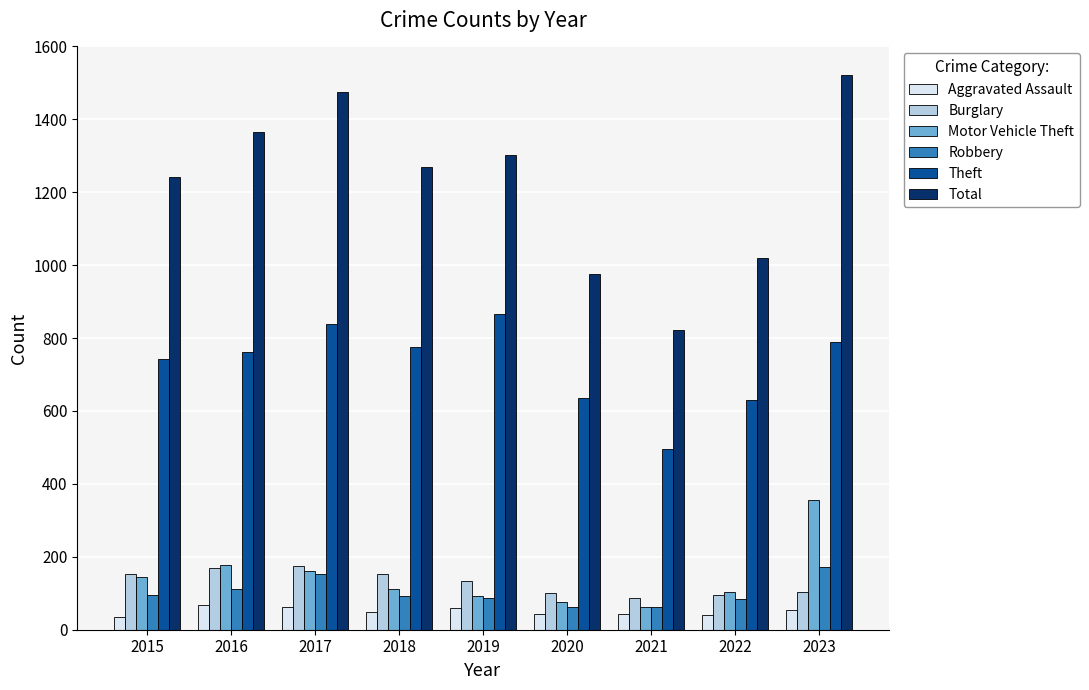

What is the sum of the Burglary values at 2015 and 2023?

257